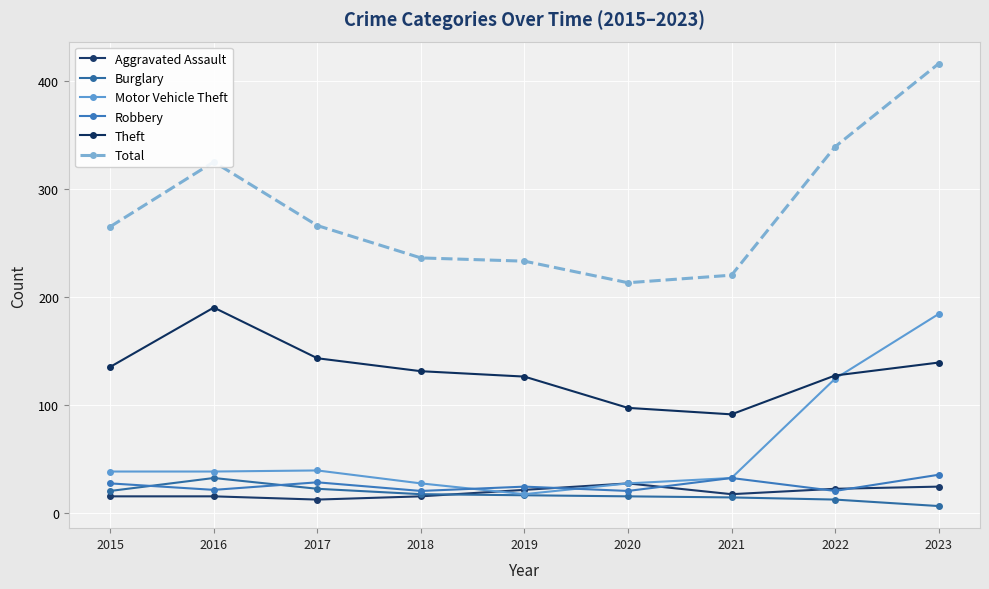

Which series has the largest range (max minus min)?

Total